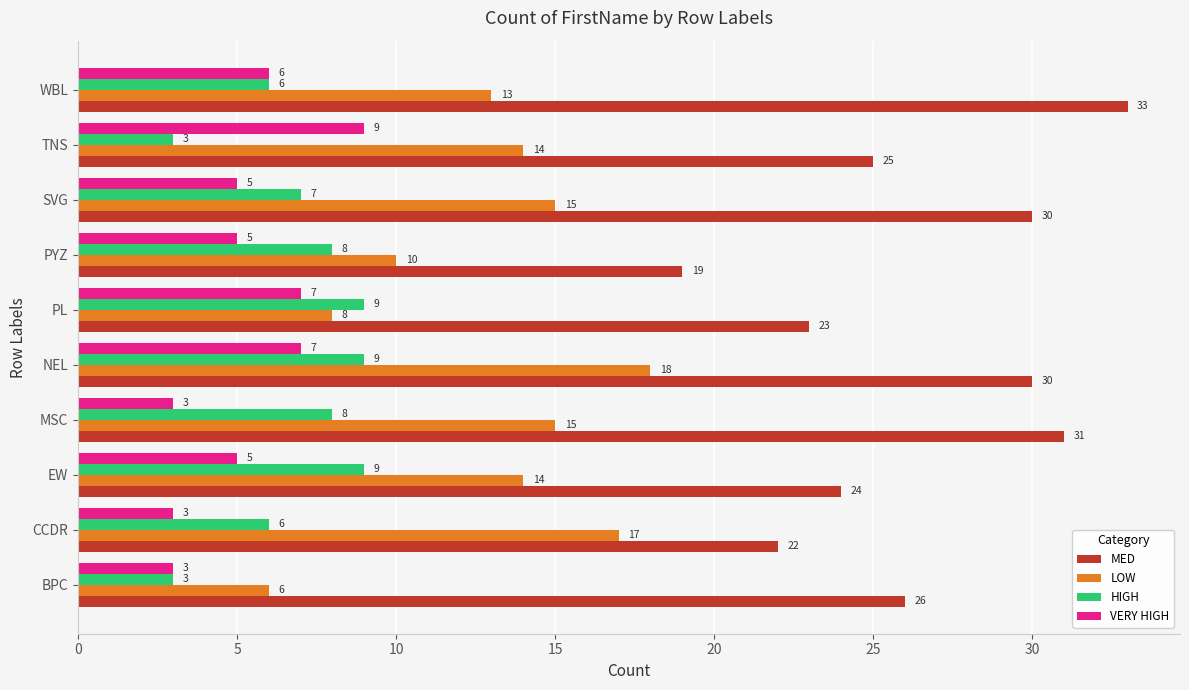

Rank the series at TNS from highest to lowest value.

MED, LOW, VERY HIGH, HIGH